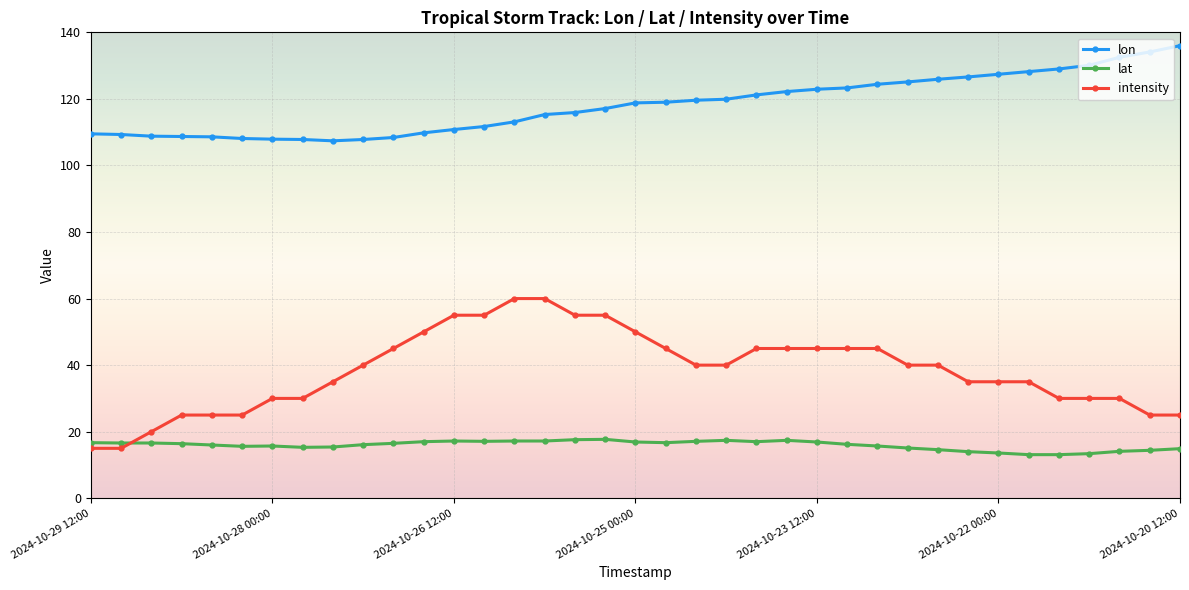

Rank the series by their maximum value, from lowest to highest.

lat, intensity, lon